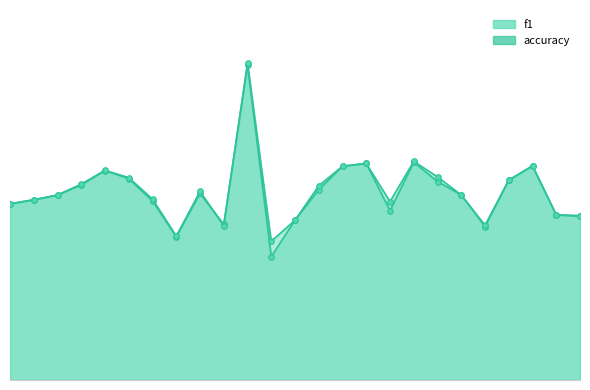

What is the difference between the second highest and second lowest values in the accuracy series?

0.2